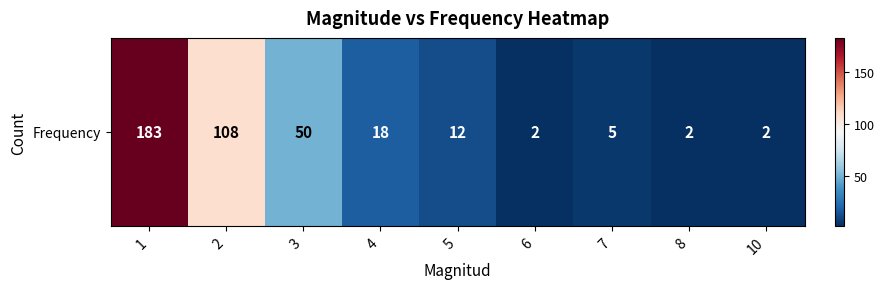

True or false: the data shows 2 at 7.

False